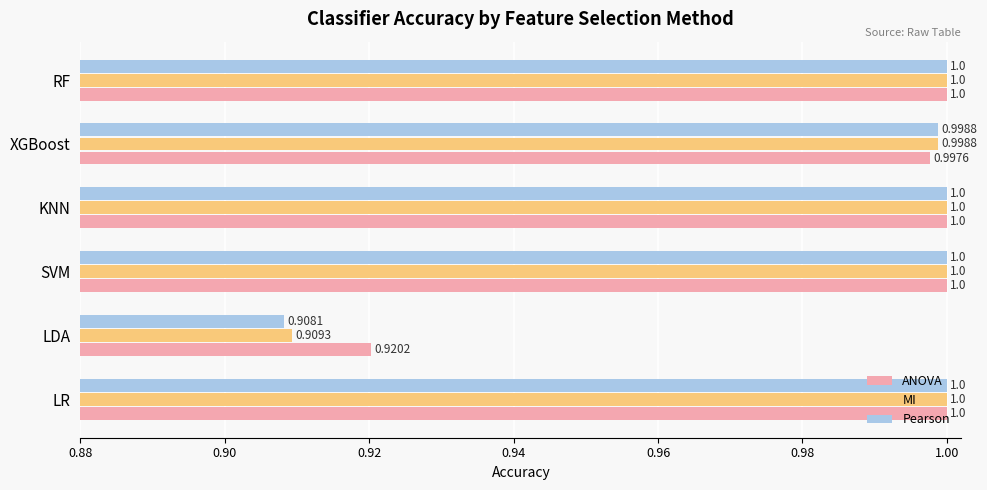

What is the maximum value shown in the chart?

1.0